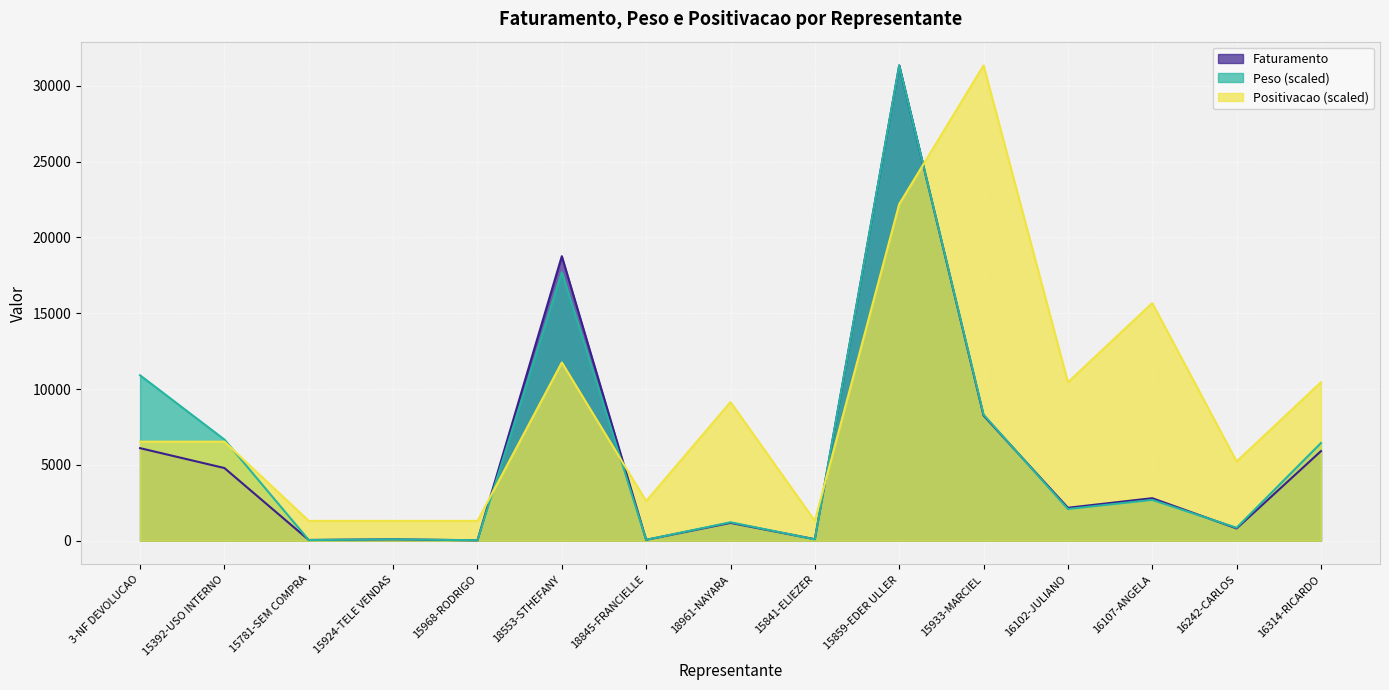

What are all the series names shown in the legend?

Faturamento, Peso (scaled), Positivacao (scaled)